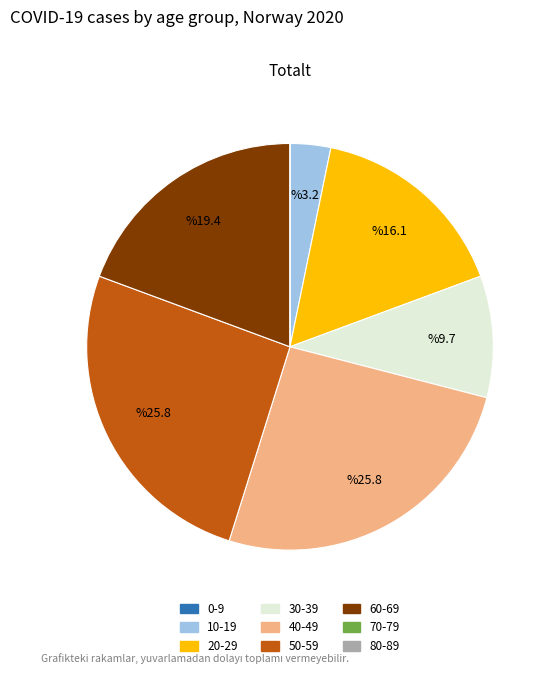

What is the ratio of the value at 20-29 to the value at 10-19?

5.0